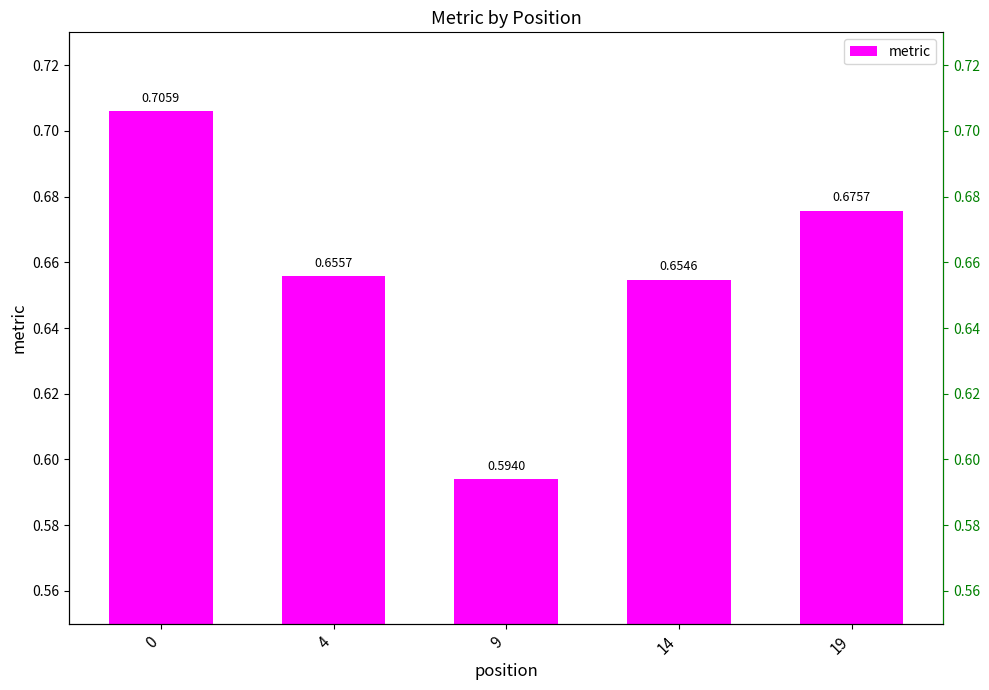

List the labels in order of value, smallest first.

9, 14, 4, 19, 0